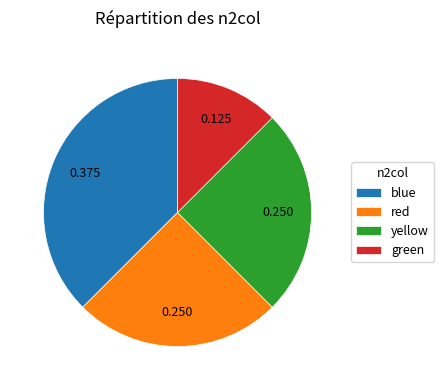

Is the sum of yellow and blue greater than half?

Yes